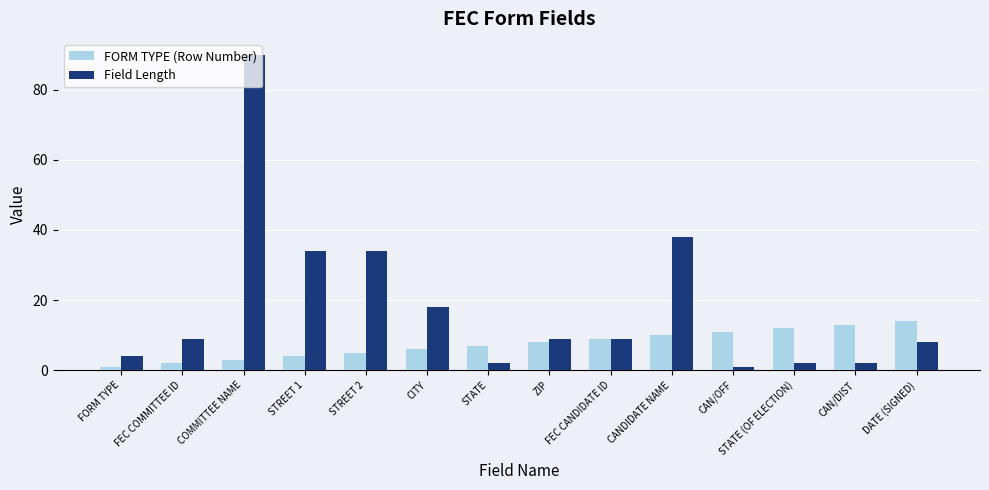

Which series has the largest range (max minus min)?

Field Length